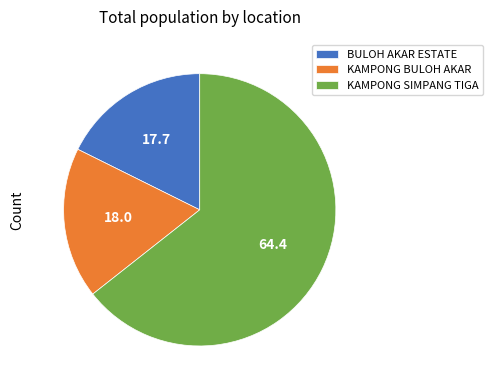

Combined, do KAMPONG SIMPANG TIGA and BULOH AKAR ESTATE account for over 50%?

Yes